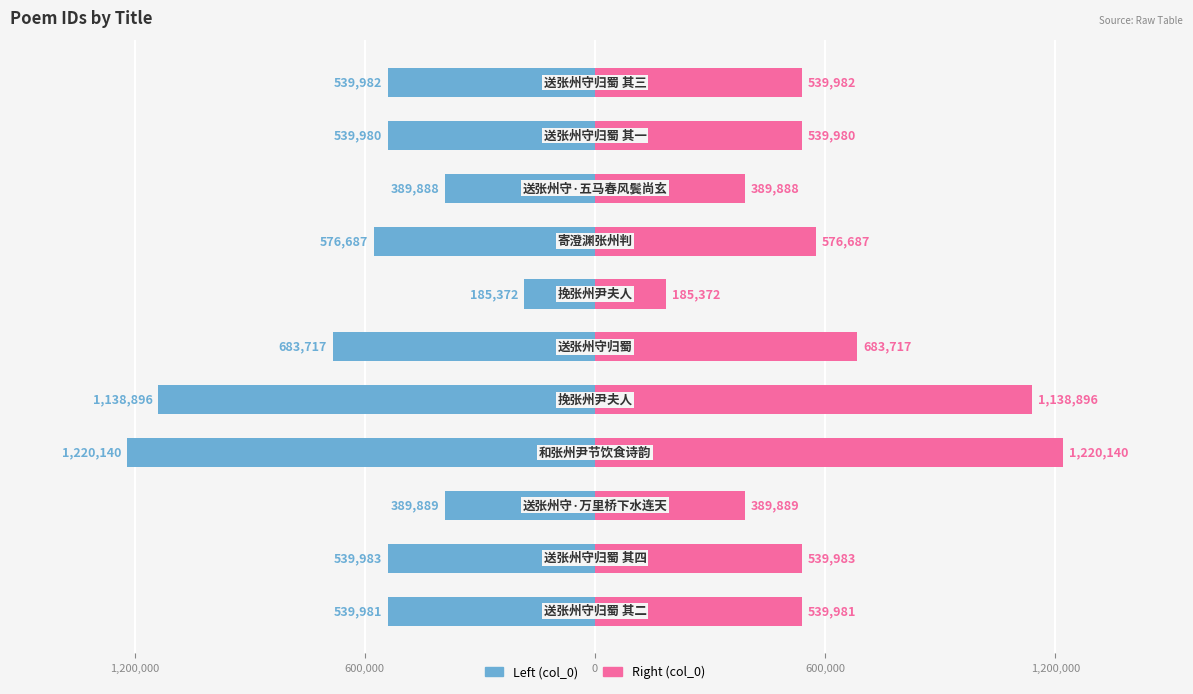

What is the difference between the maximum and minimum values in the col_0 (right) series?

1034768